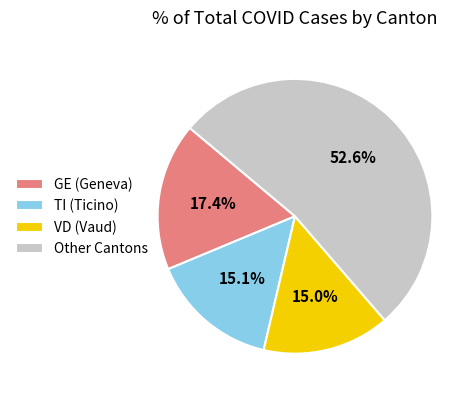

Which category has the biggest portion of the pie?

Other Cantons